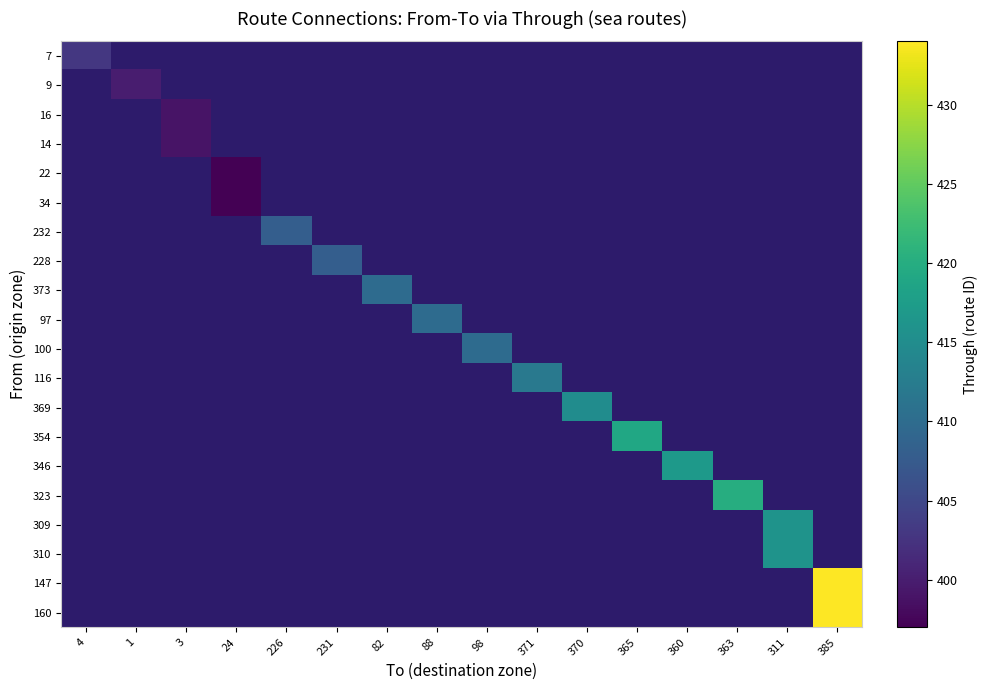

At 4, list the series in order from smallest to largest.

7, 9, 16, 14, 22, 34, 232, 228, 373, 97, 100, 116, 369, 354, 346, 323, 309, 310, 147, 160